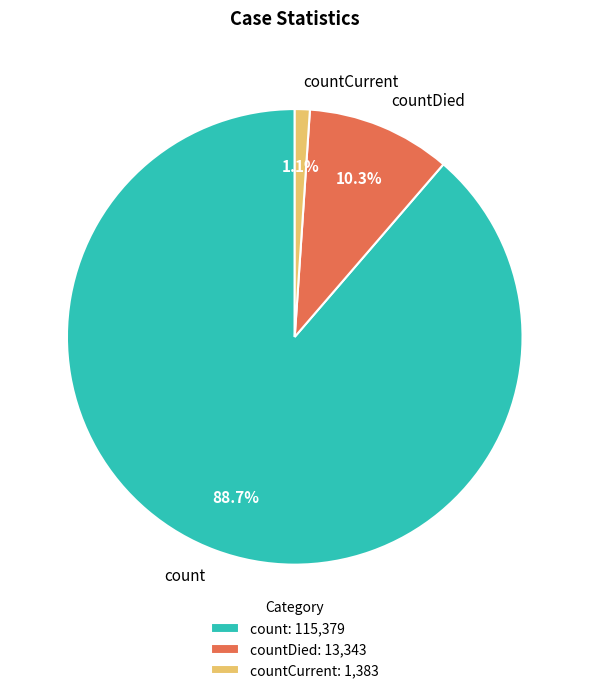

Combined, do countCurrent and count account for over 50%?

Yes